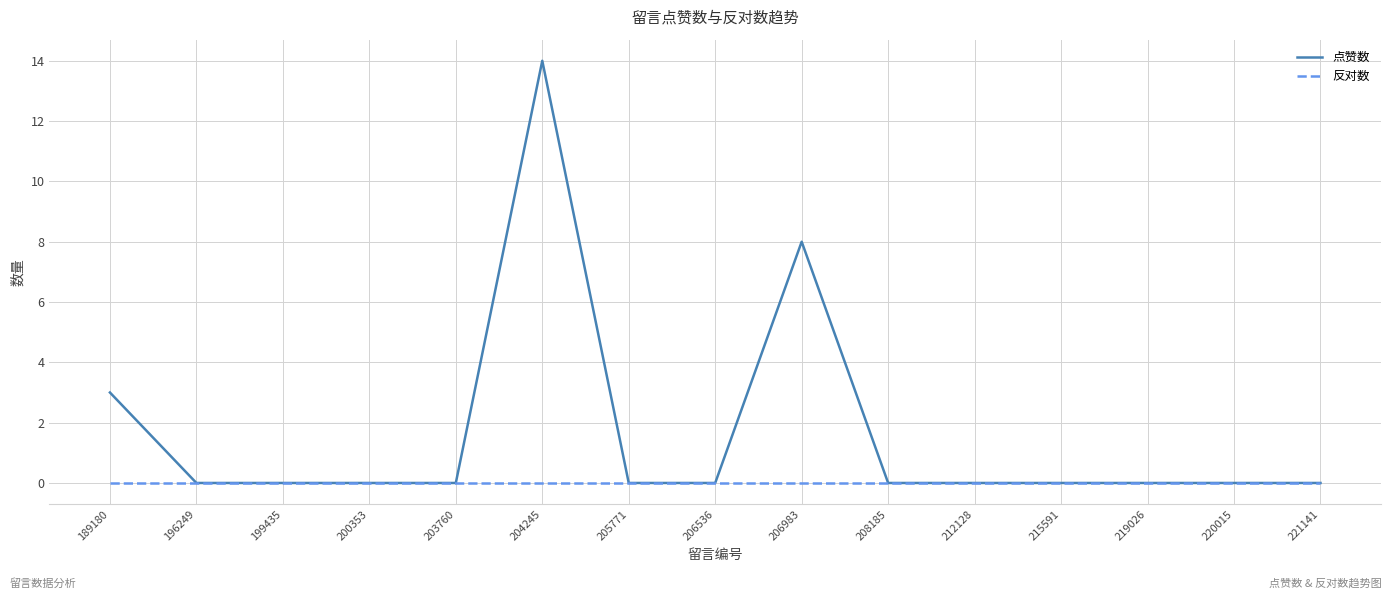

Reading right to left, what are all the values shown in this chart?

点赞数: 0	0	0	0	0	0	8	0	0	14	0	0	0	0	3
反对数: 0	0	0	0	0	0	0	0	0	0	0	0	0	0	0